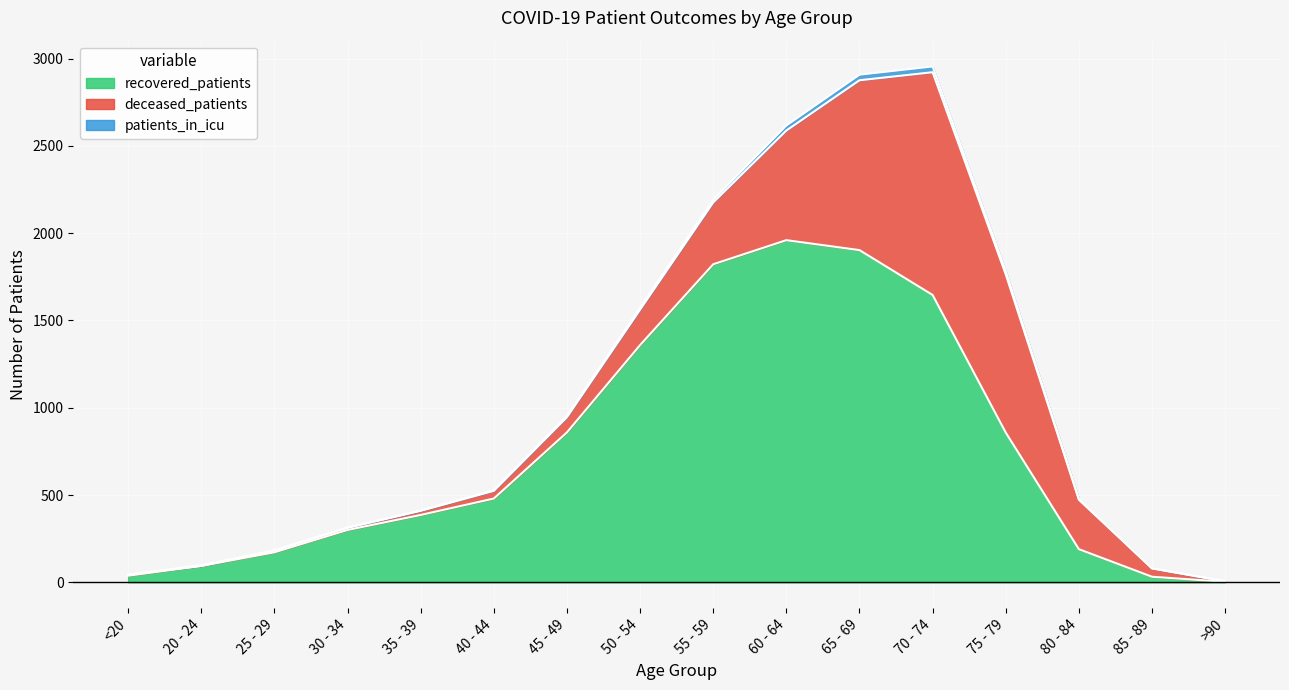

How many interior local peaks does the recovered_patients series have?

1